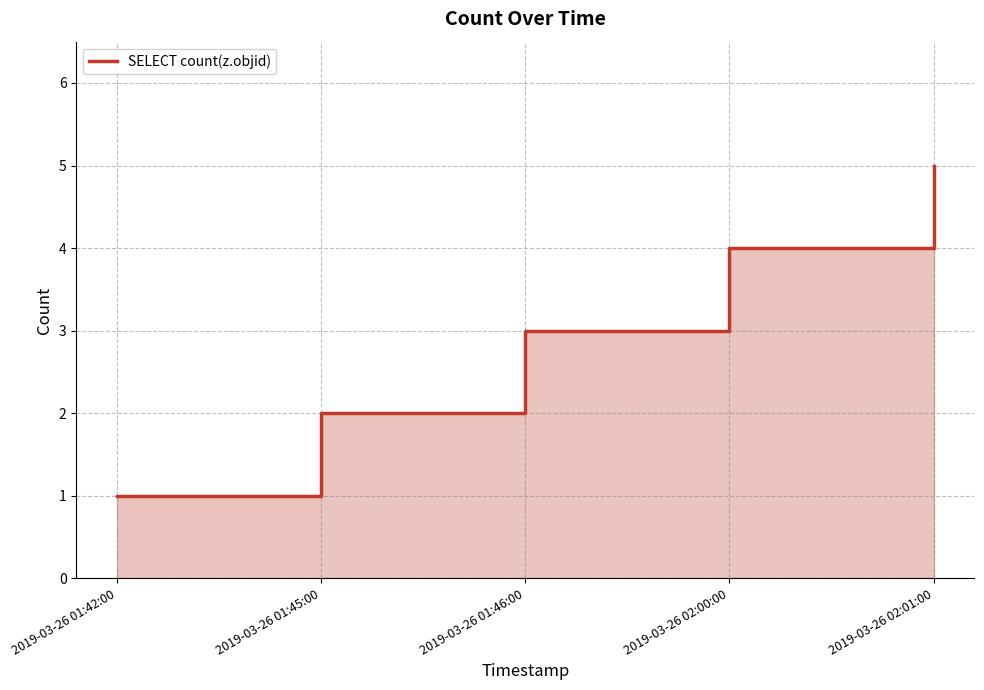

The chart shows a value of 1 at 2019-03-26 01:42:00. True or false?

True